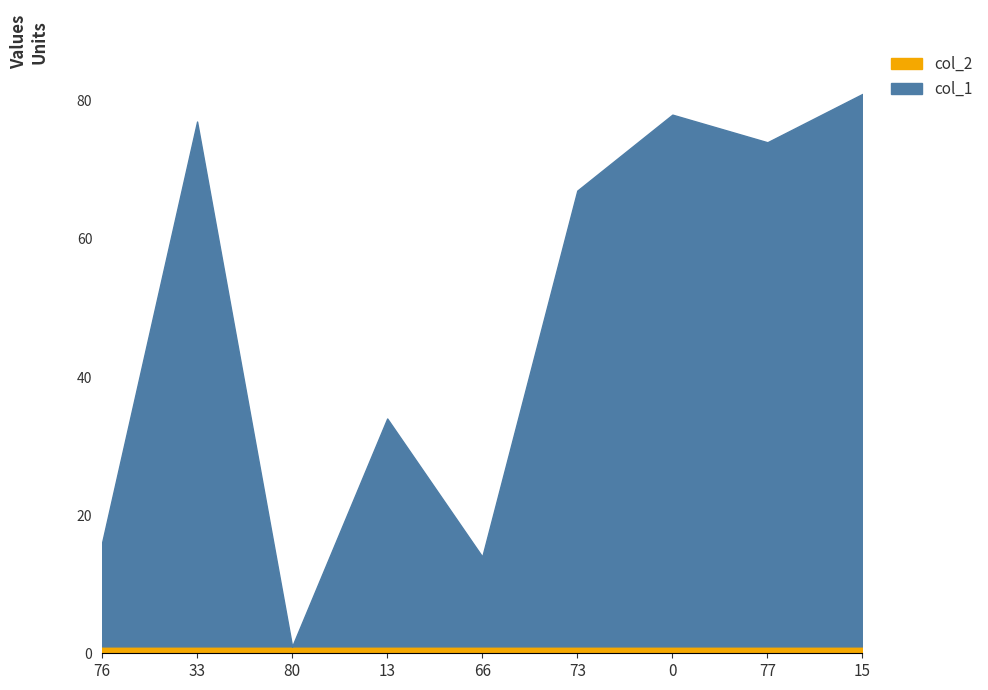

At which category does the data reach its first local peak?

33